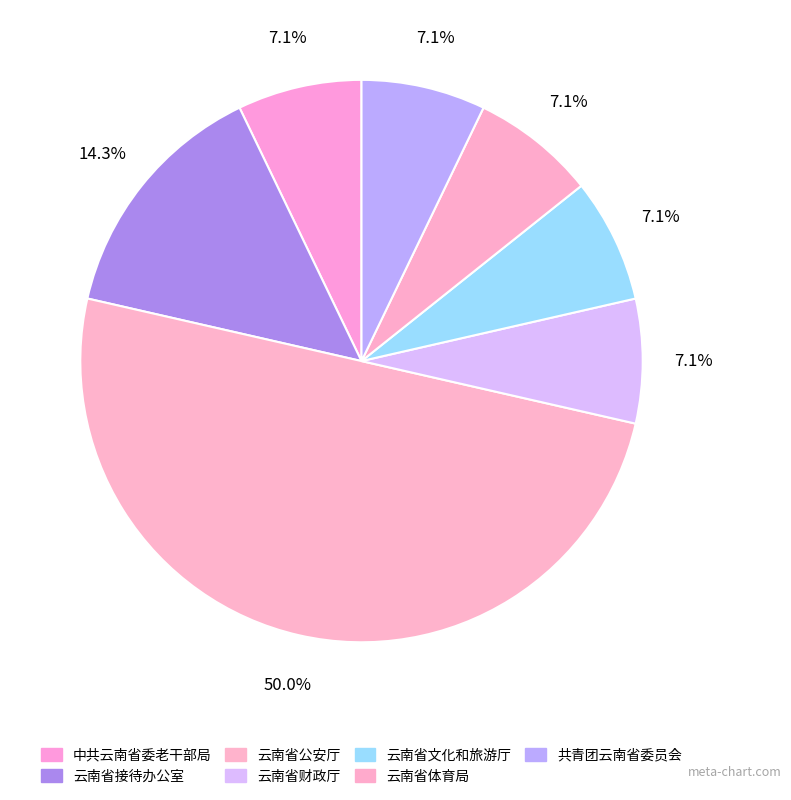

How many segments does this pie chart have?

7